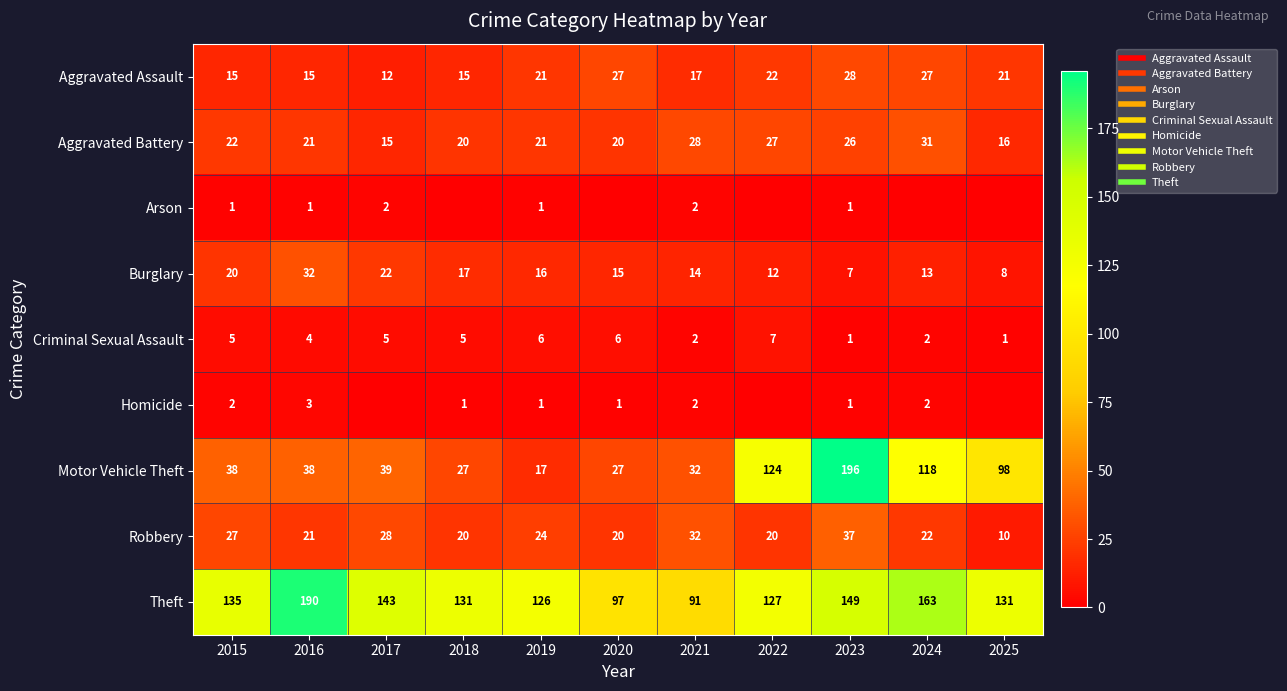

What is the total value across all series at 2021?

220